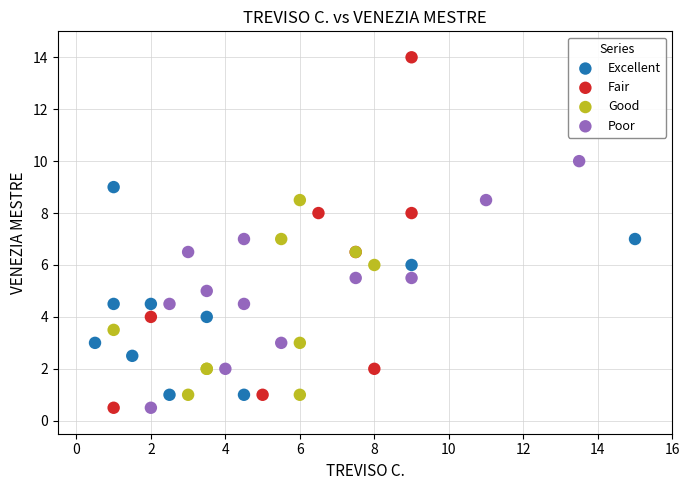

Which series has the widest spread of Y values?

Fair